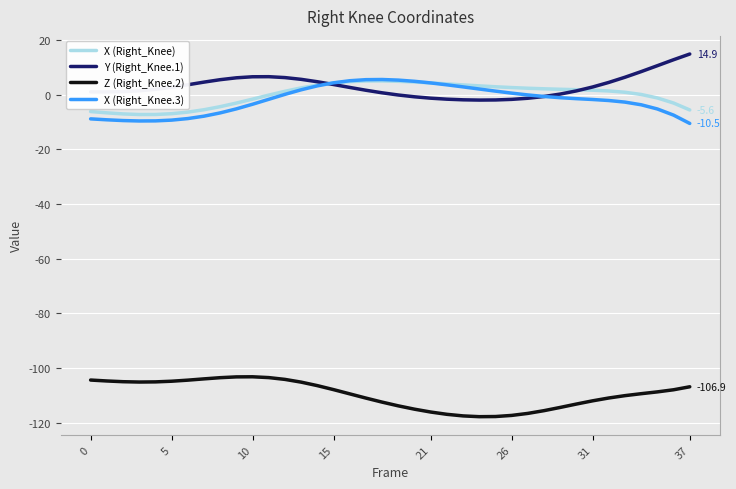

How many times do X (Right_Knee.3) and Y (Right_Knee.1) cross each other?

2